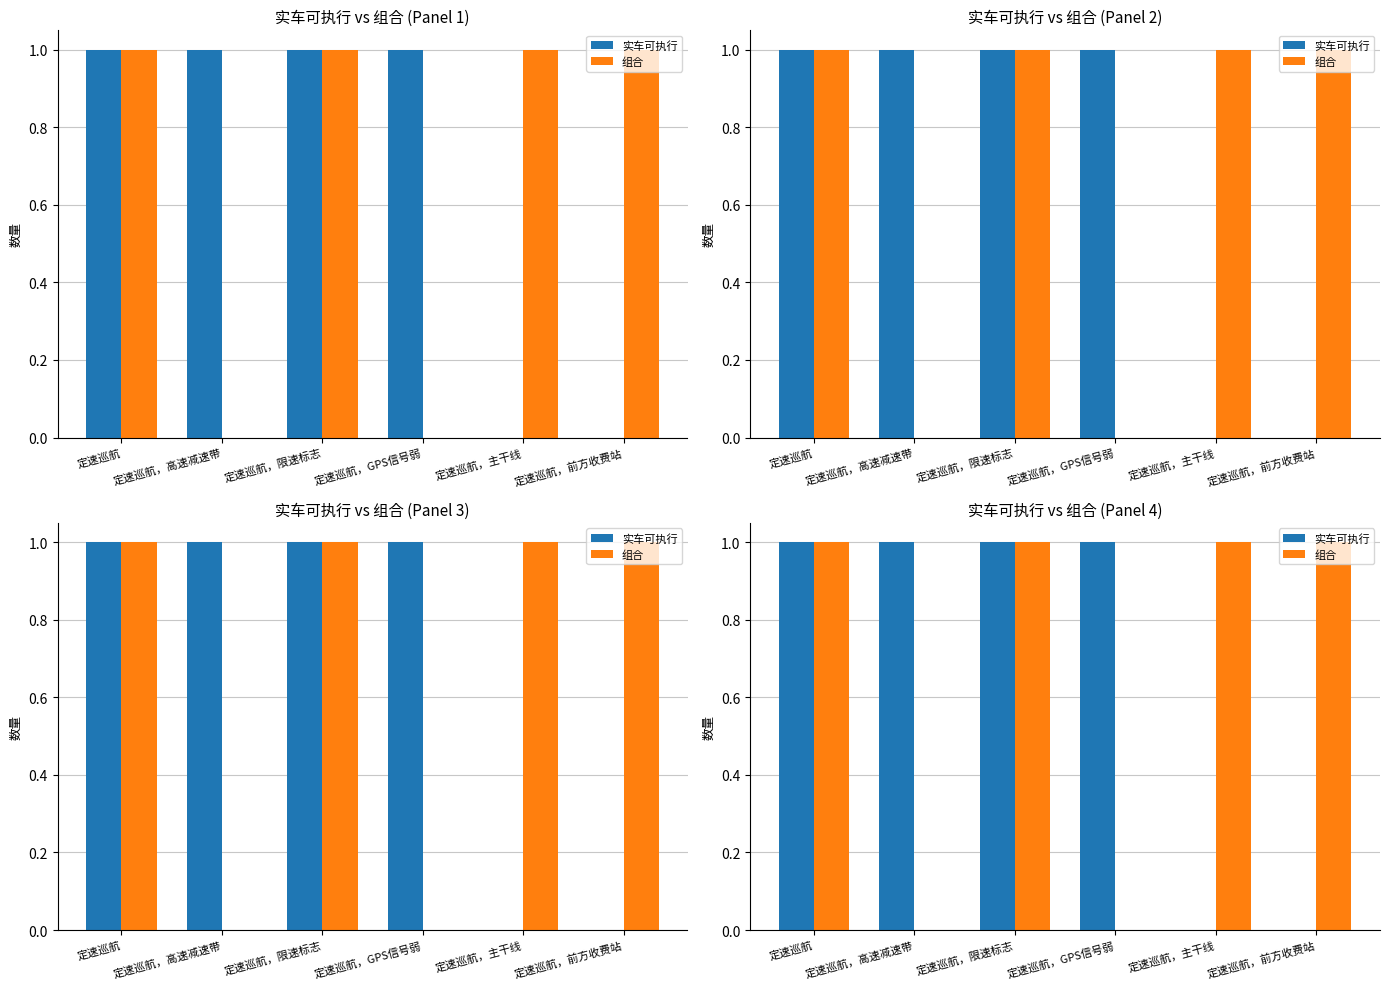

Is the value of 实车可执行 at 定速巡航，主干线 greater than the value of 组合 at 定速巡航?

No